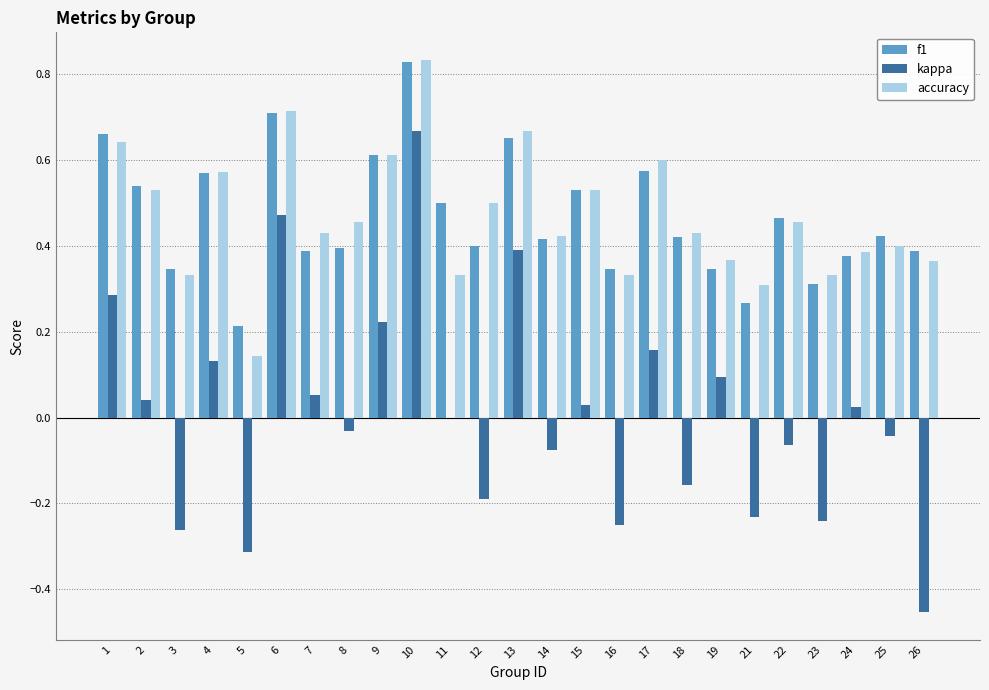

At which category does the chart reach its peak across all series?

10